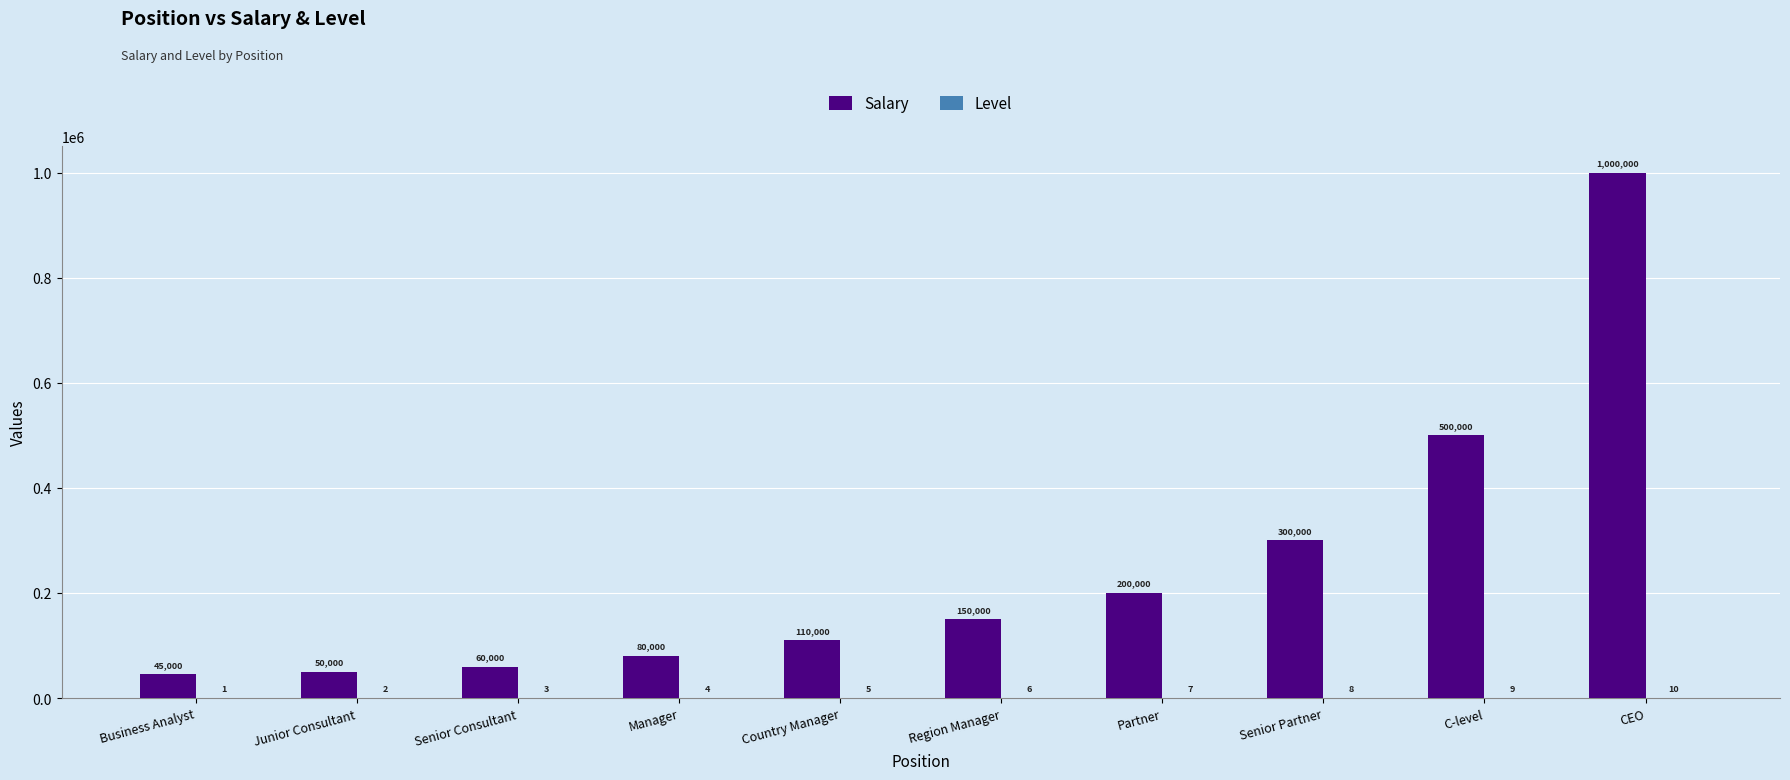

At which label is Salary closest to 522500?

C-level